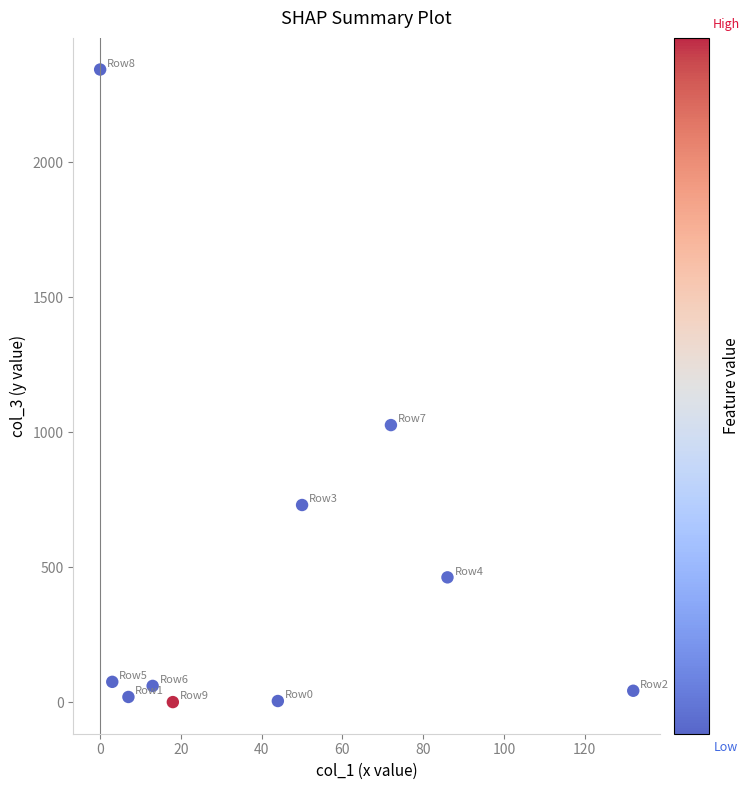

What is the range of Y values (max minus min)?

2343